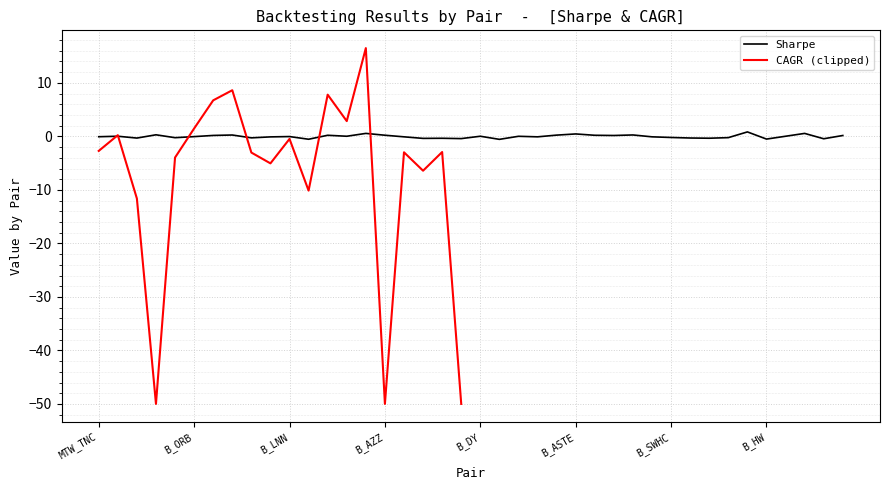

How many values are below zero?

21